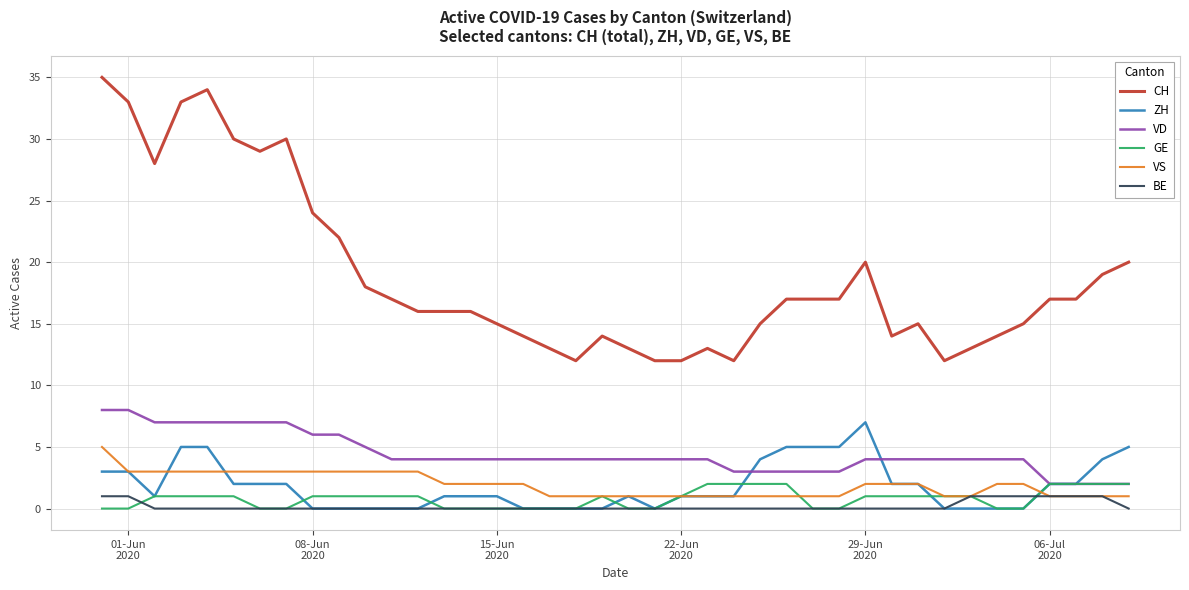

Which series has the largest range (max minus min)?

CH